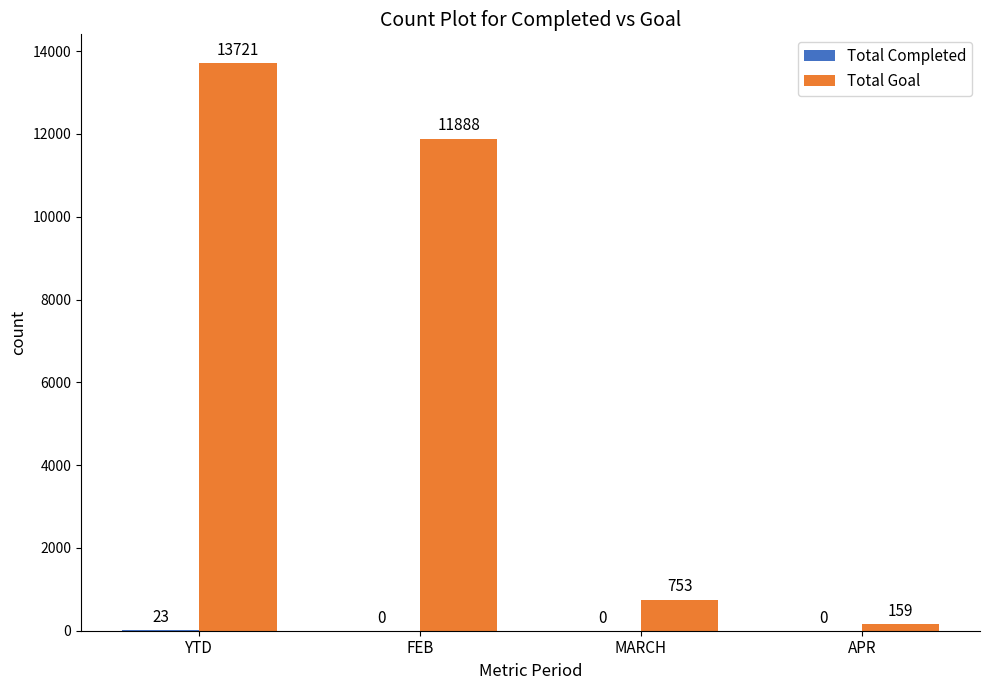

Which series has the largest total across all categories?

Total Goal